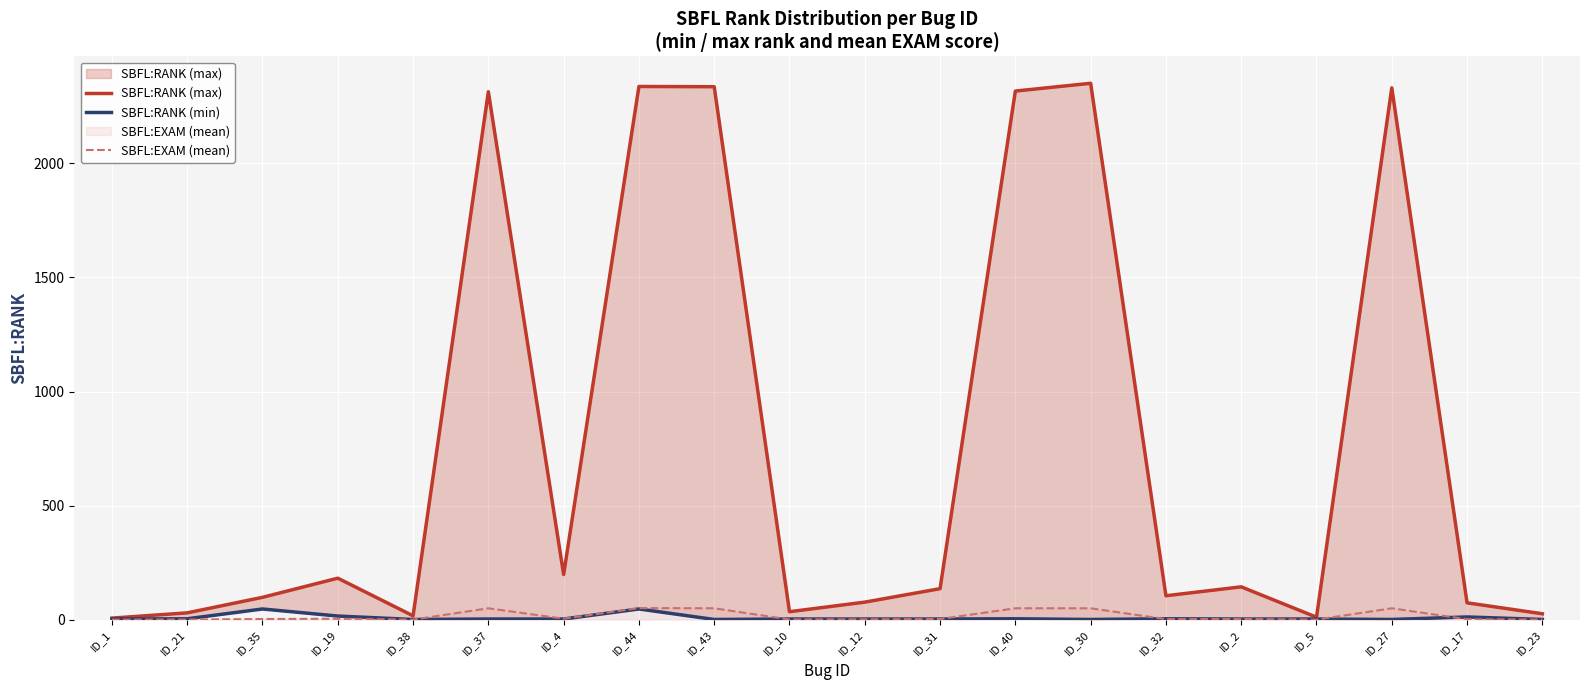

What is the spread (max minus min) of values at ID_35?

94.9